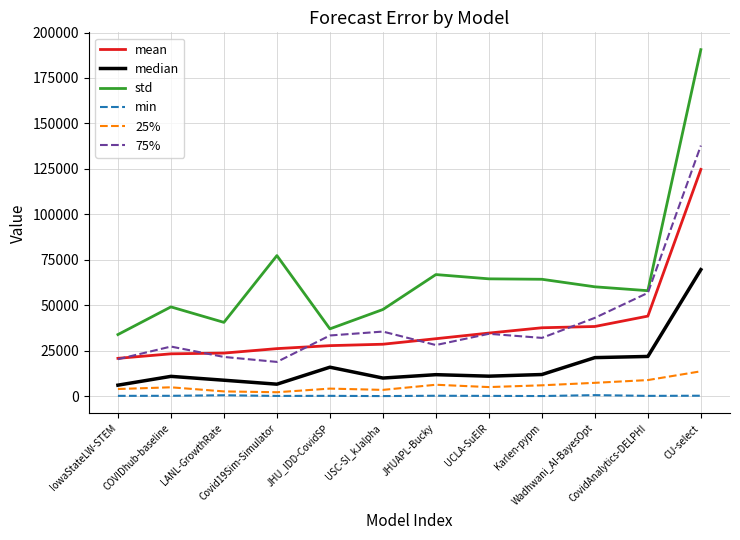

At how many categories does at least one series exceed 115504?

1